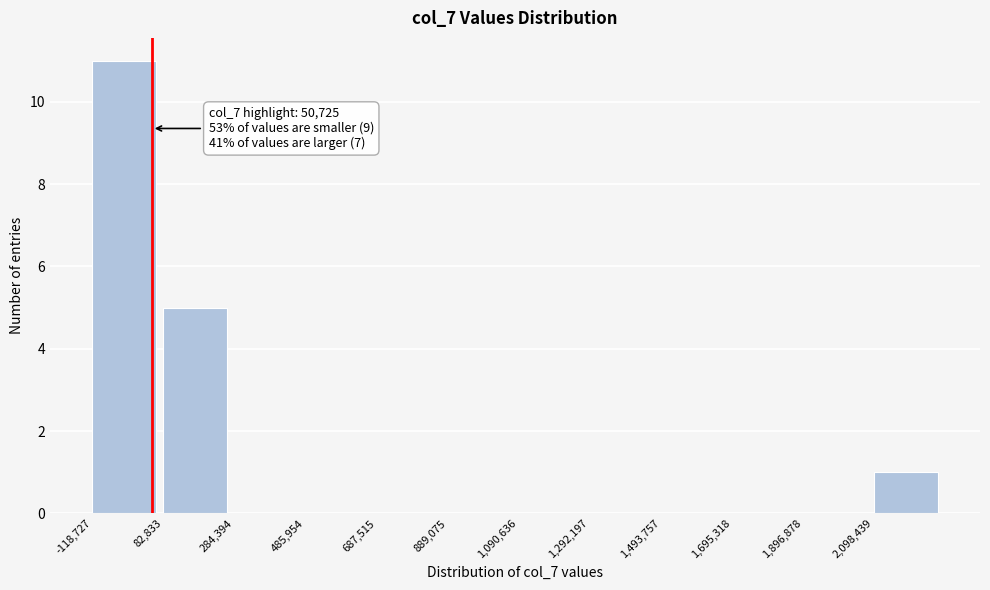

Over which range of the x-axis is the bar tallest?

-100000 to 100000